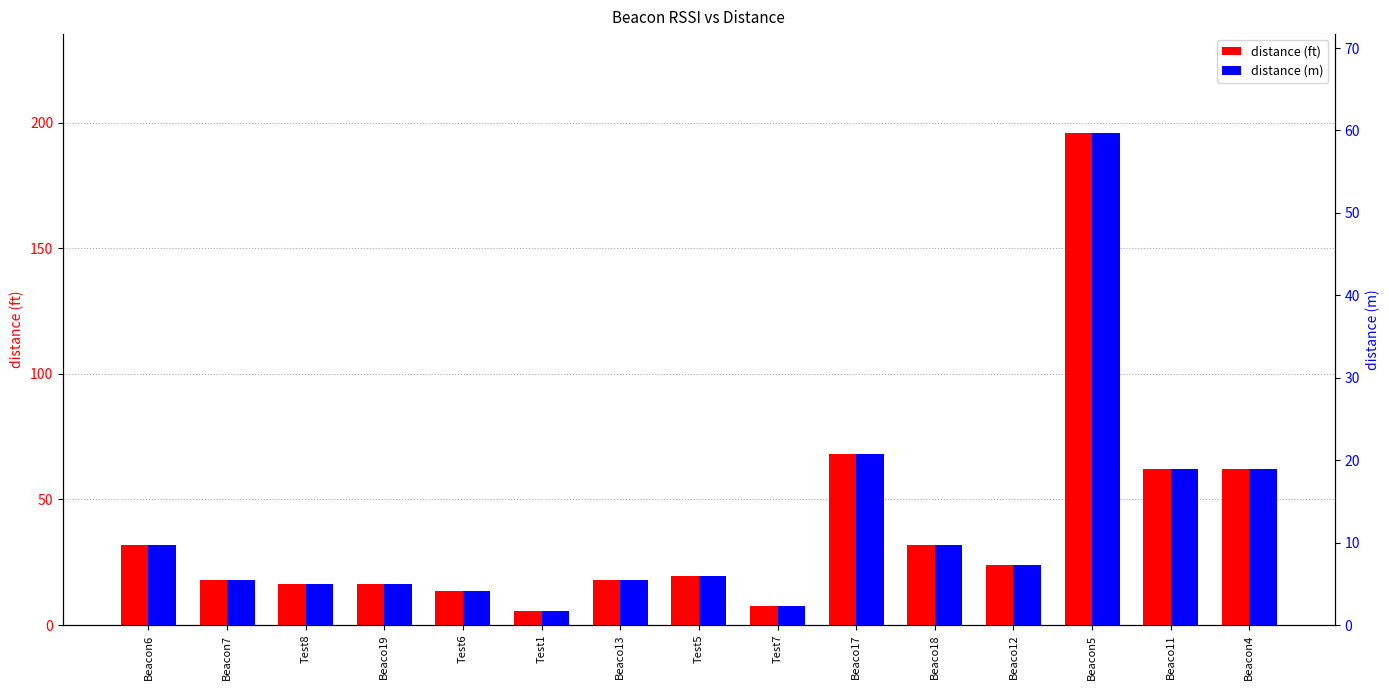

Reading right to left, what are all the values shown in this chart?

distance (ft): Beacon4=62.0	Beaco11=62.0	Beacon5=196.0	Beaco12=23.7	Beaco18=31.7	Beaco17=68.2	Test7=7.5	Test5=19.6	Beaco13=17.8	Test1=5.6	Test6=13.4	Beaco19=16.2	Test8=16.2	Beacon7=17.8	Beacon6=31.7
distance (m): Beacon4=18.9	Beaco11=18.9	Beacon5=59.7	Beaco12=7.2	Beaco18=9.7	Beaco17=20.8	Test7=2.3	Test5=6.0	Beaco13=5.4	Test1=1.7	Test6=4.1	Beaco19=4.9	Test8=4.9	Beacon7=5.4	Beacon6=9.7